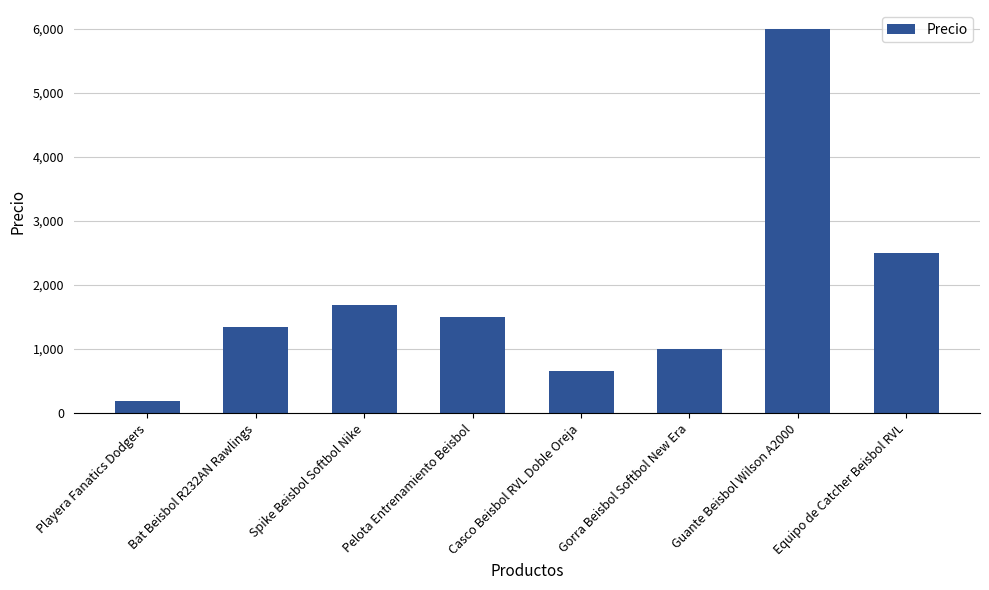

What is the difference between the values at Casco Beisbol RVL Doble Oreja and Guante Beisbol Wilson A2000?

5330